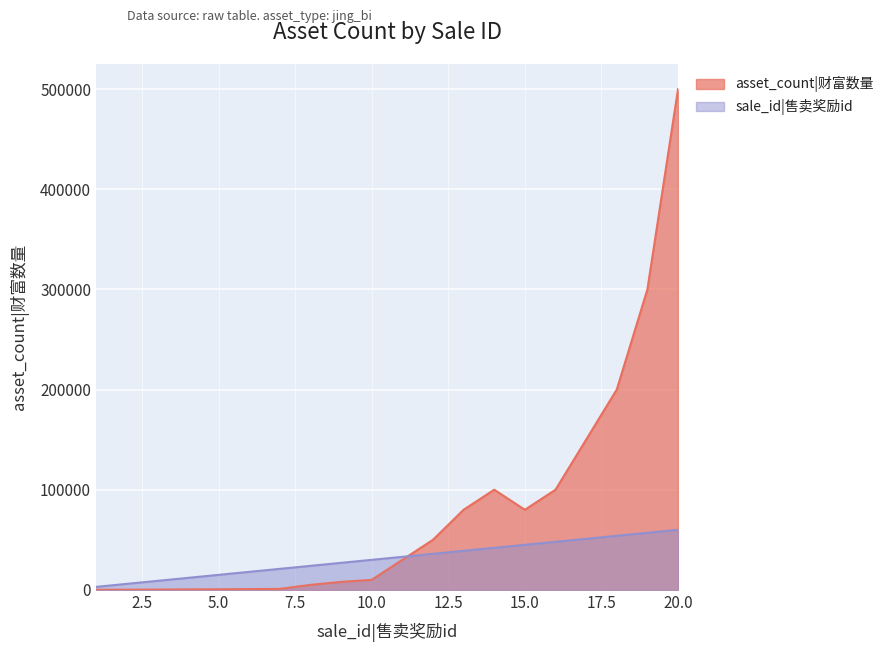

How many series are shown in this chart?

2